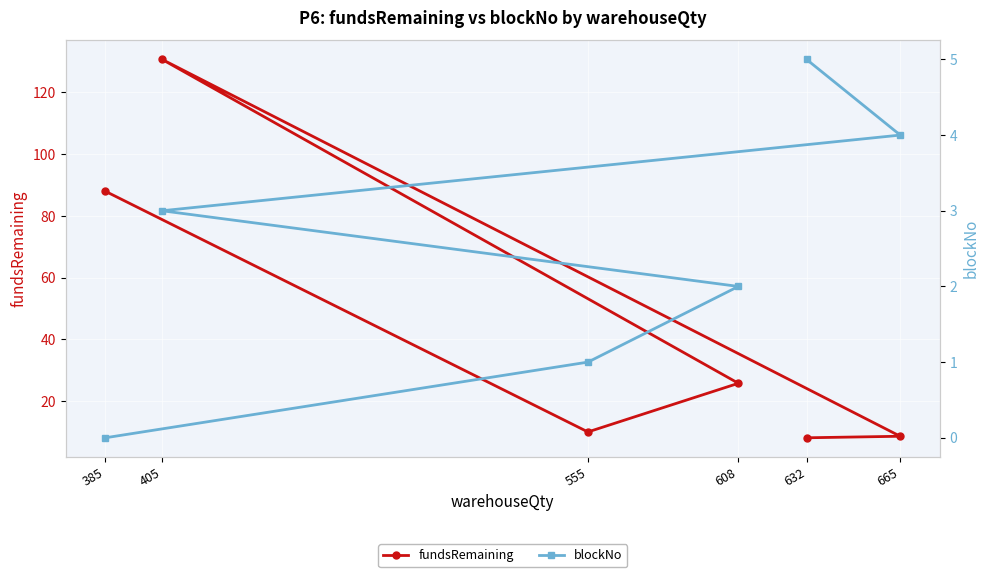

Which has a higher value, 632 or 608?

608